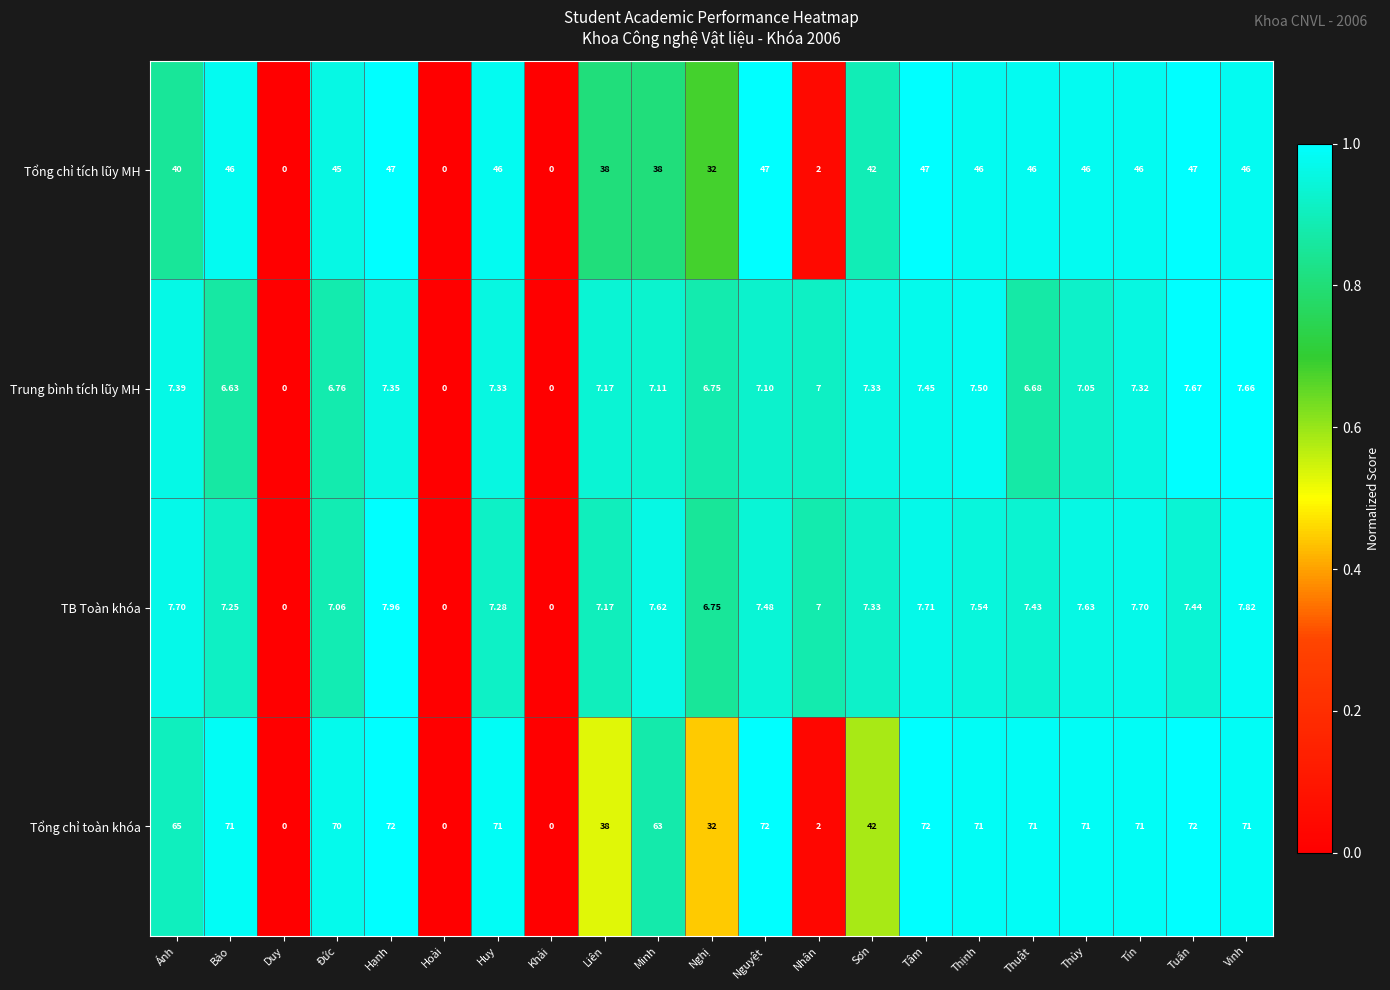

Rank the series at Huy from highest to lowest value.

Tổng chỉ toàn khóa, Tổng chỉ tích lũy MH, Trung bình tích lũy MH, TB Toàn khóa